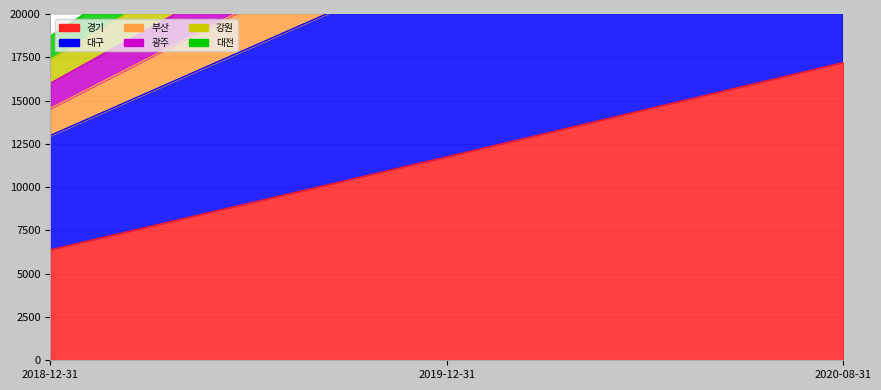

What is the total value across all series at 2018-12-31?

73032